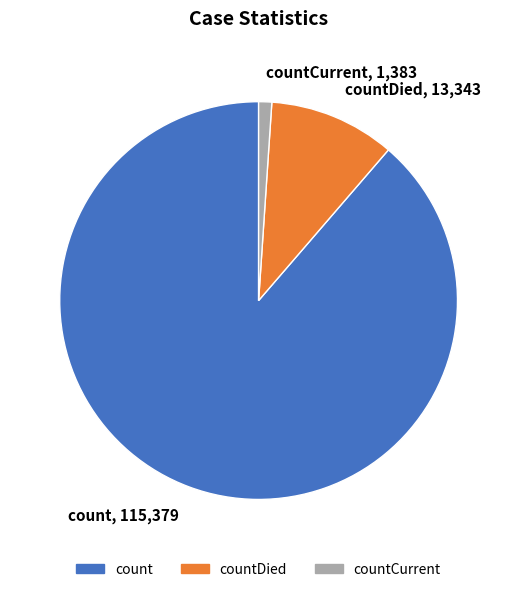

Rank the categories by value from lowest to highest.

countCurrent, countDied, count